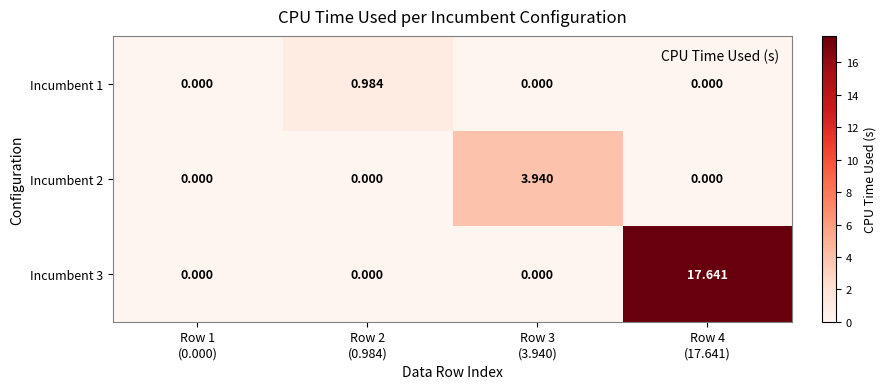

How many positive values does the Incumbent 1 series have?

1